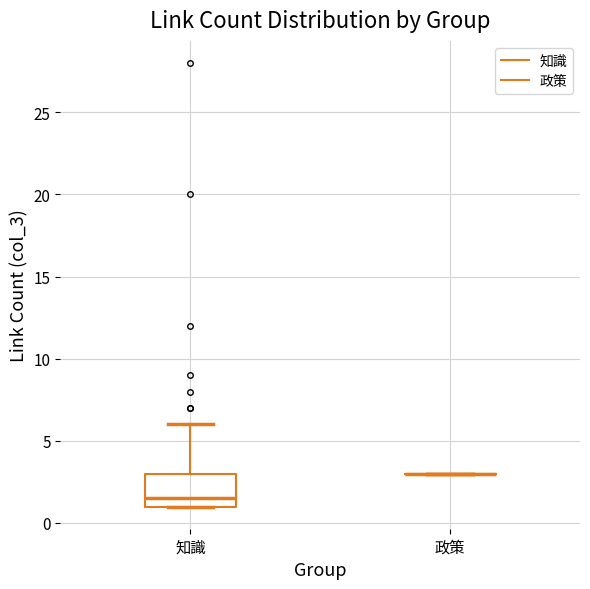

Reading left to right, read every box against the y-axis: the position of its median line, the range the box covers, and the ends of its whiskers. The values are not printed on the chart, so give them approximately, as read against the axis.

知識: median 1.5, box 1.0 to 3.0, whiskers 1.0 to 6.0
政策: box collapsed to a line at 3.0, whiskers 3.0 to 3.0